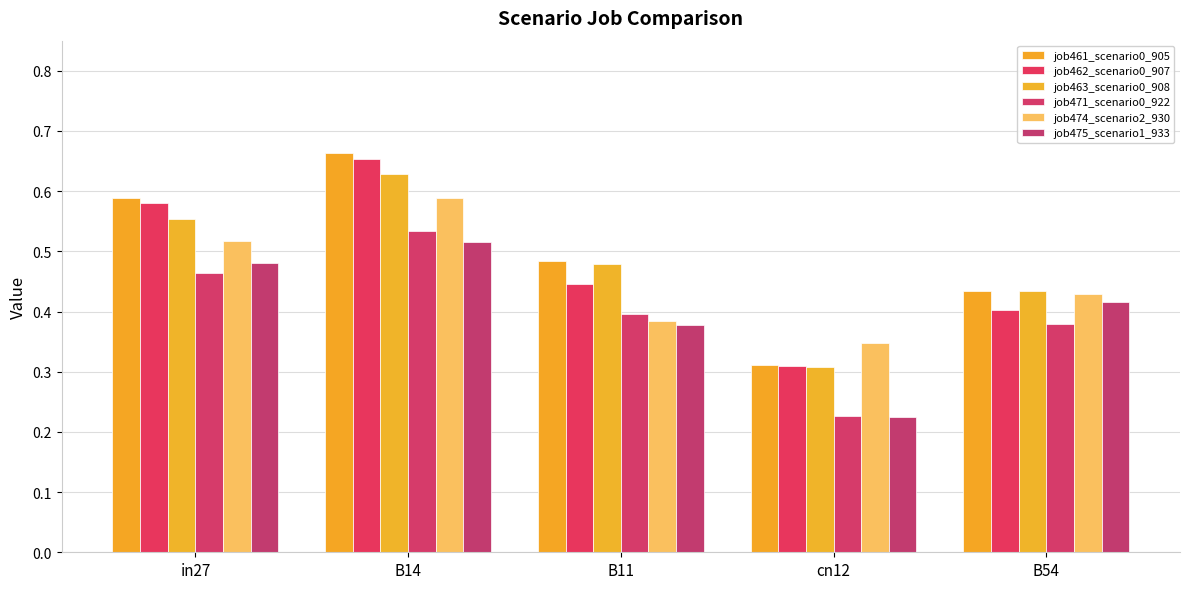

At how many categories does at least one series exceed 0?

5